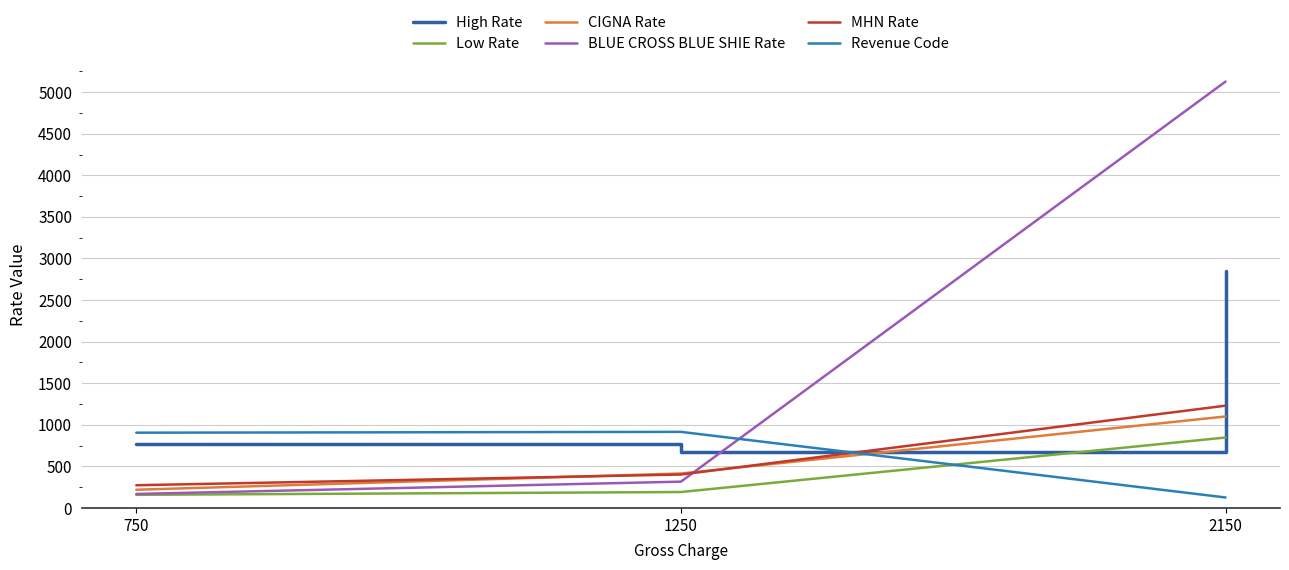

Does the chart have visible grid lines?

Yes